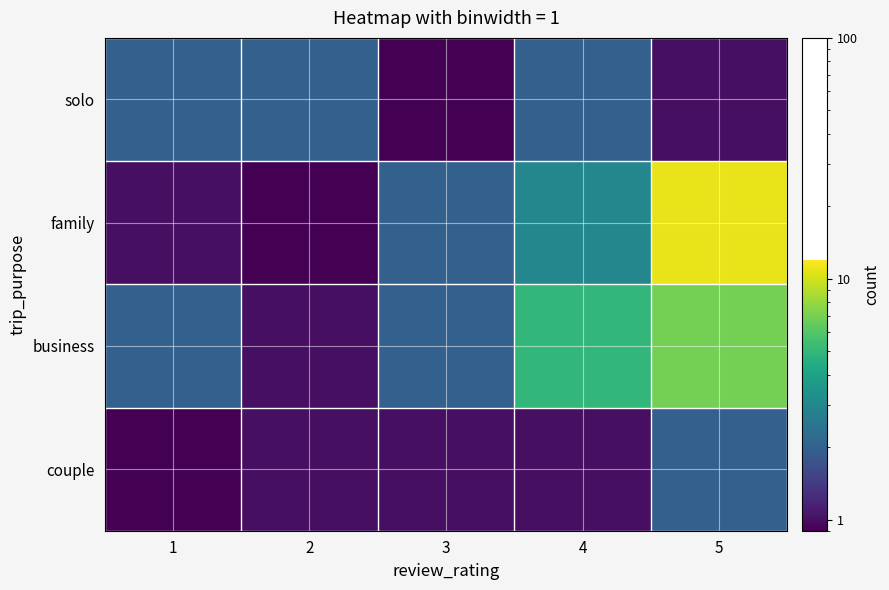

Reading left to right, transcribe all the data shown in this chart.

solo: 1=2.0	2=2.0	3=0.5	4=2.0	5=1.0
family: 1=1.0	2=0.5	3=2.0	4=3.0	5=11.0
business: 1=2.0	2=1.0	3=2.0	4=5.0	5=7.0
couple: 1=0.5	2=1.0	3=1.0	4=1.0	5=2.0